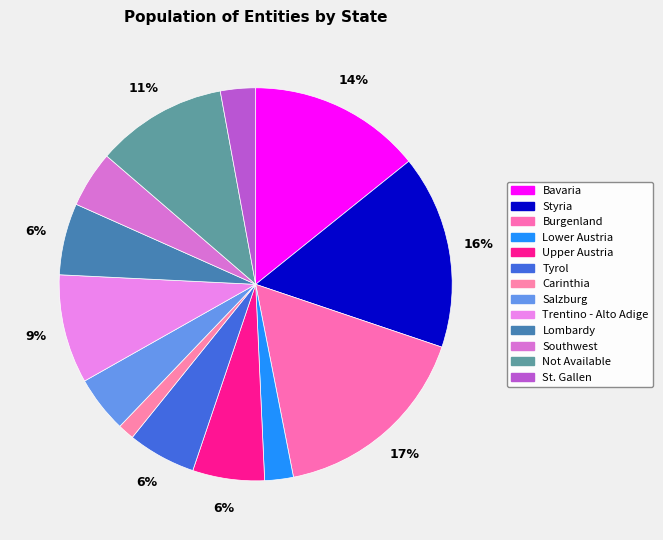

How many segments does this pie chart have?

13